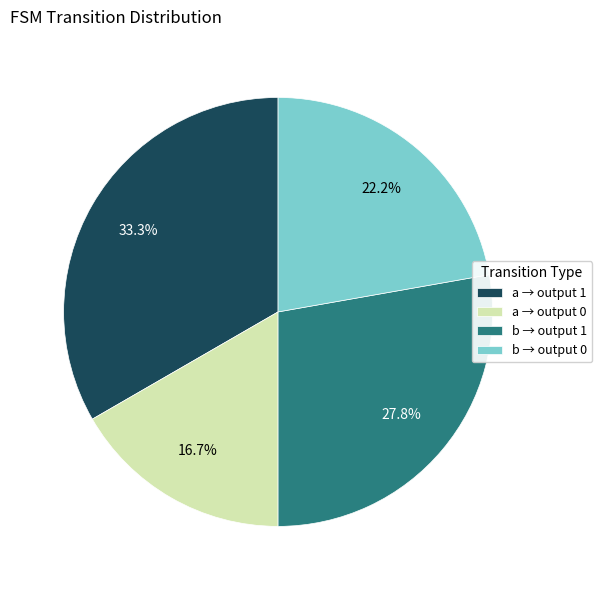

To the nearest percent, what is the difference between the largest and smallest slice percentages?

17%